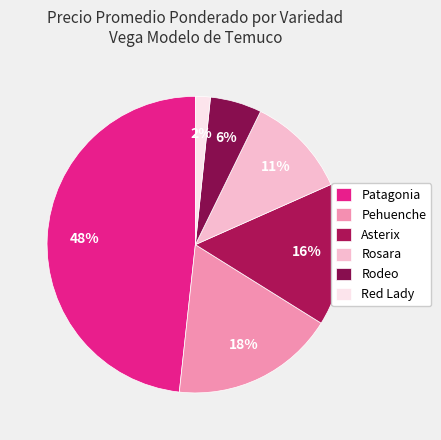

Which category has the smallest portion of the pie?

Red Lady